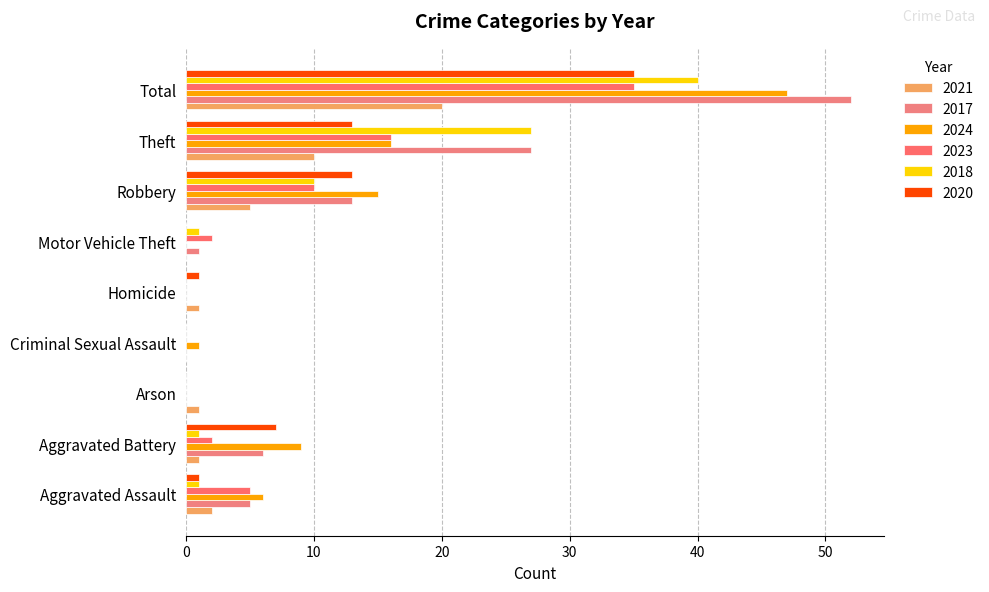

What is the sum of the 2017 values at Arson and Motor Vehicle Theft?

1